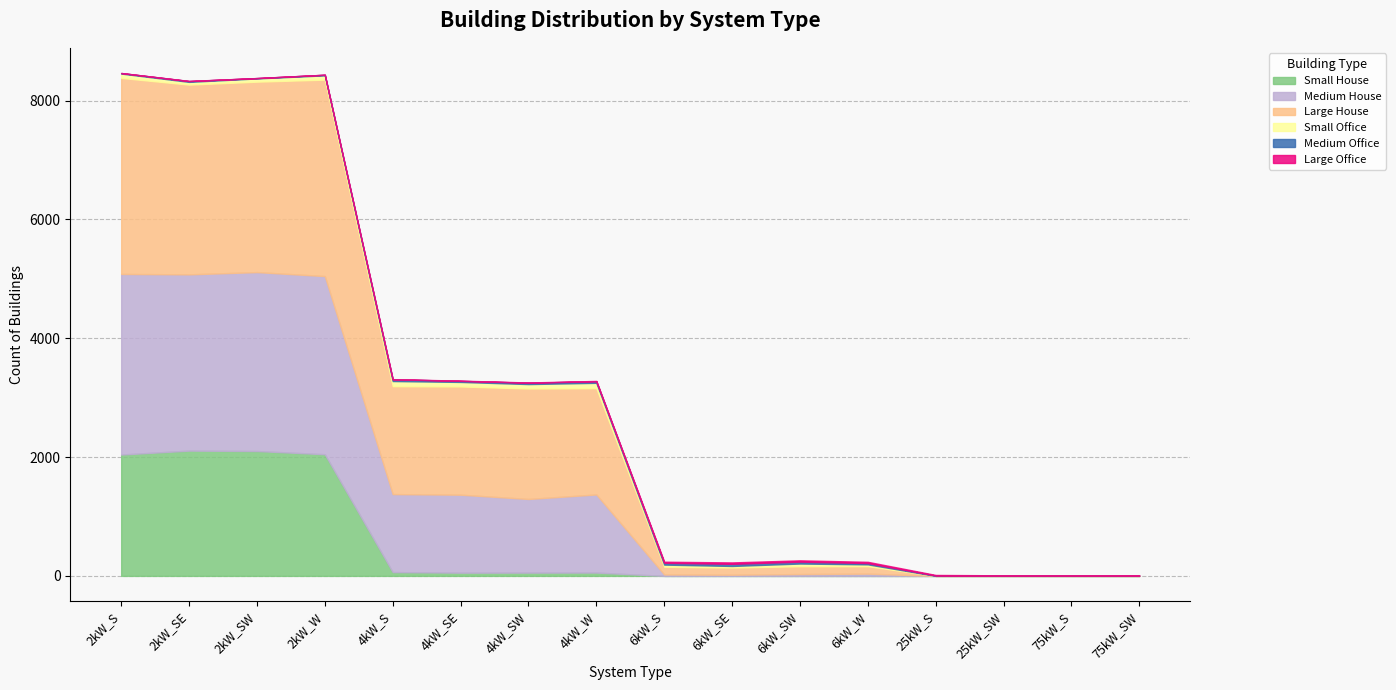

What is the label of the 12th point from the left?

6kW_W